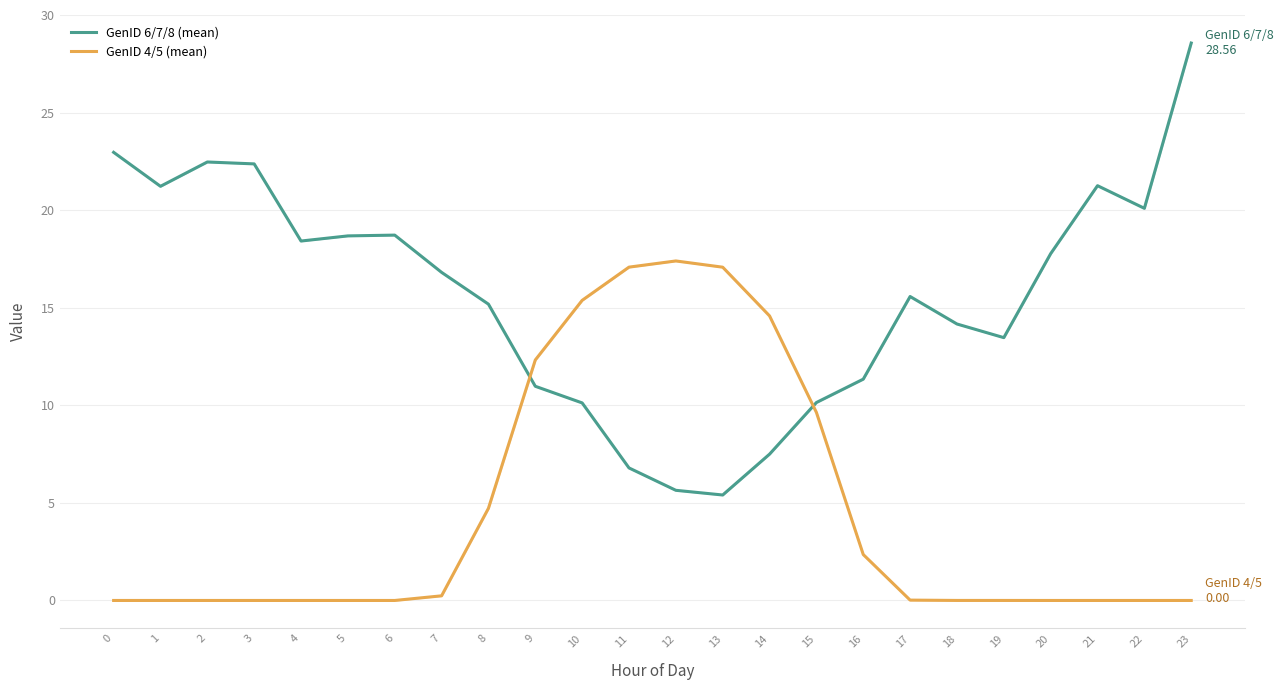

The GenID 6/7/8 (mean) series shows 5.6 at 12. True or false?

True